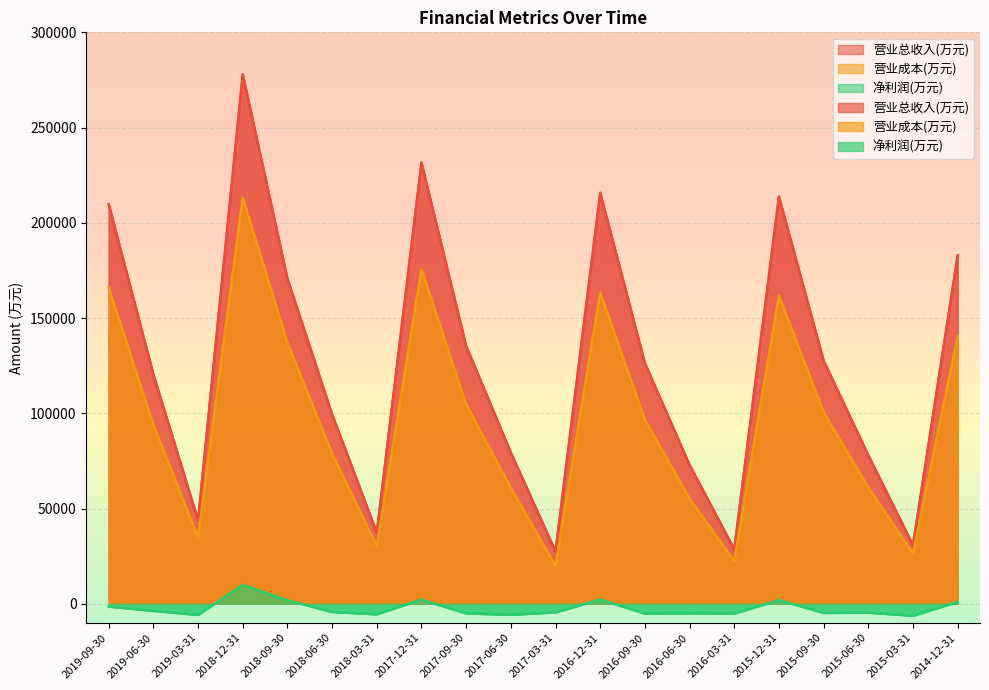

Rank the series by their maximum value, from highest to lowest.

营业总收入(万元), 营业成本(万元), 净利润(万元)